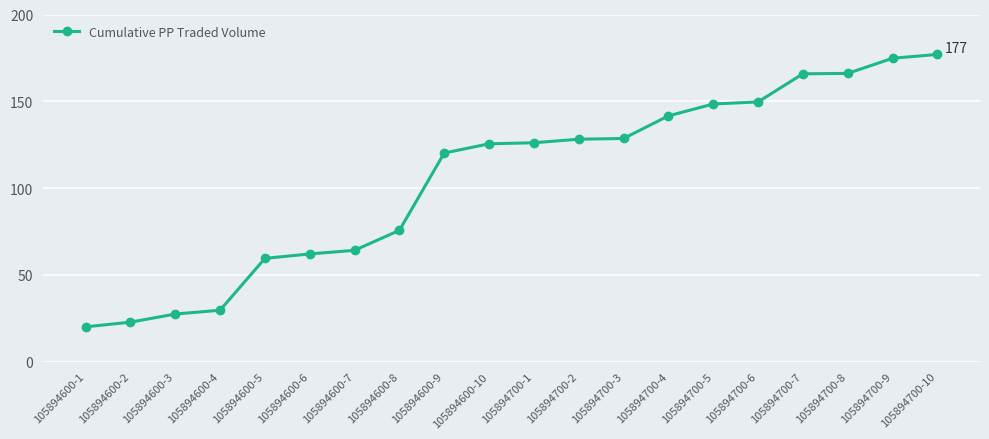

What is the smallest value displayed?

20.0